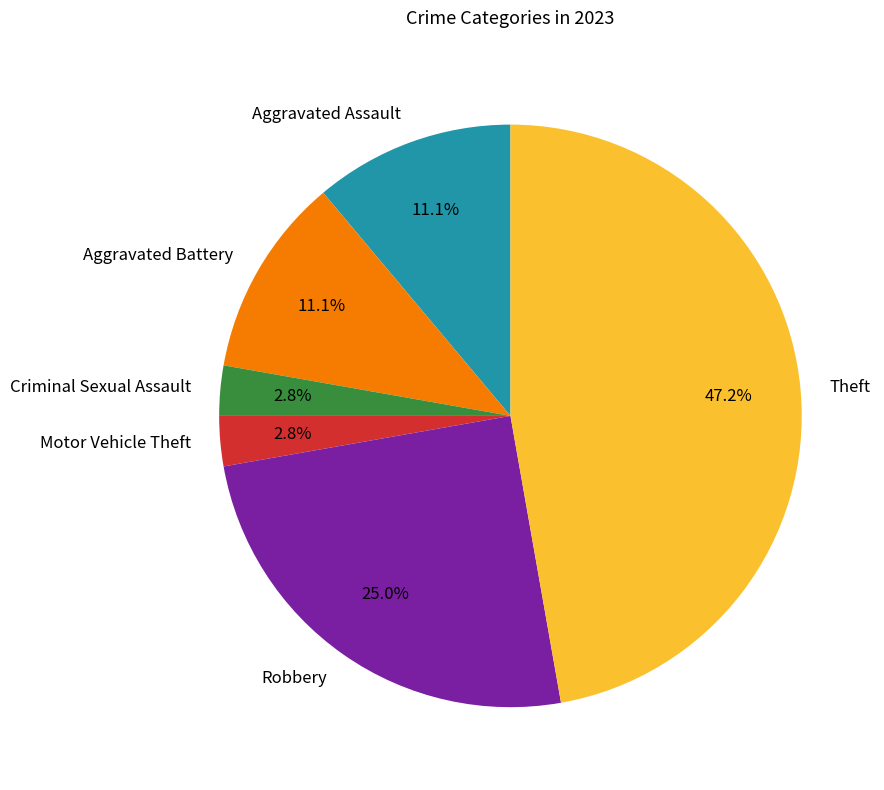

What is the largest slice in the pie chart?

Theft